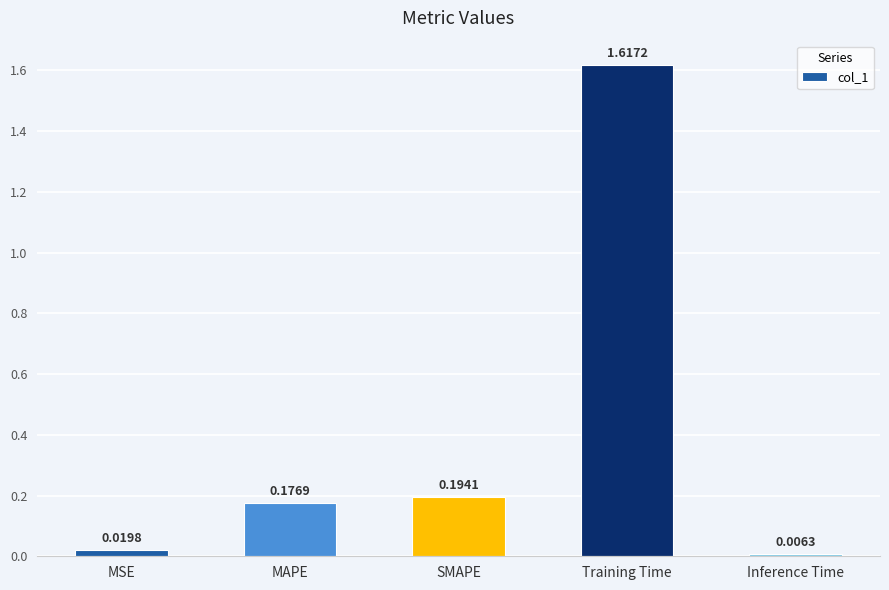

Rank the categories by value from lowest to highest.

Inference Time, MSE, MAPE, SMAPE, Training Time